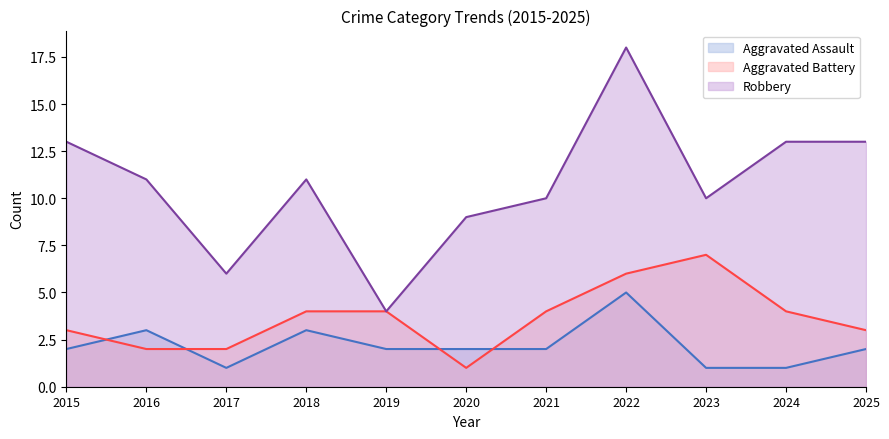

True or false: Robbery and Aggravated Assault intersect in this chart.

False